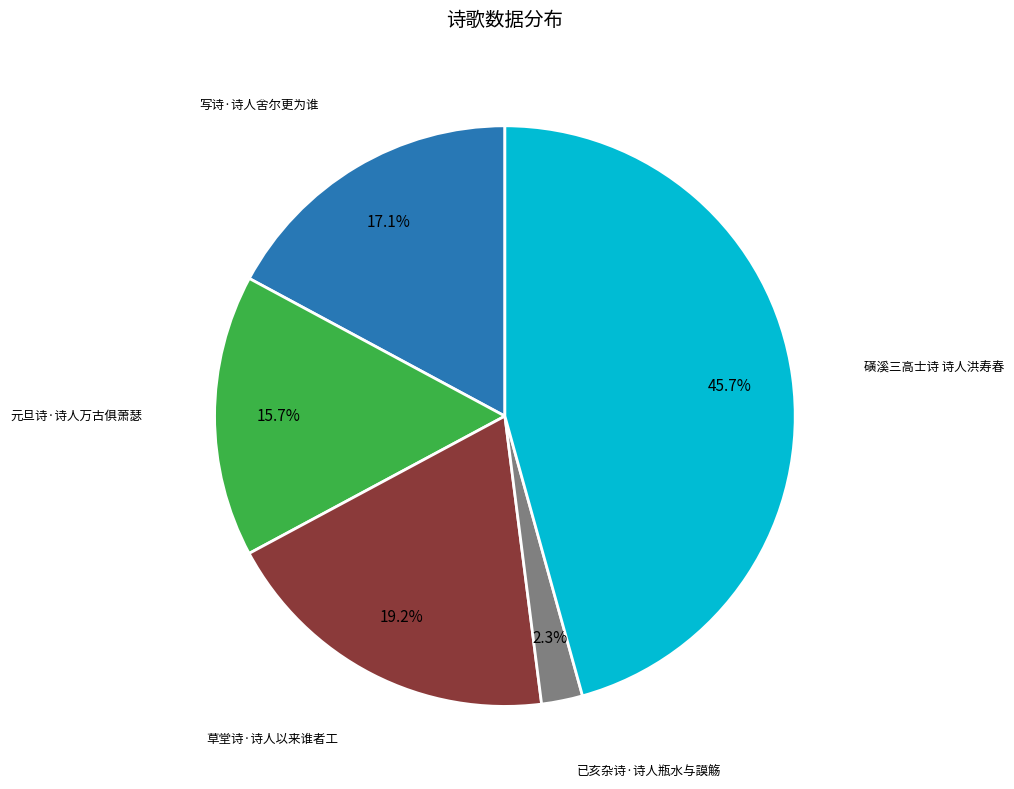

Is there a majority slice in this chart?

No